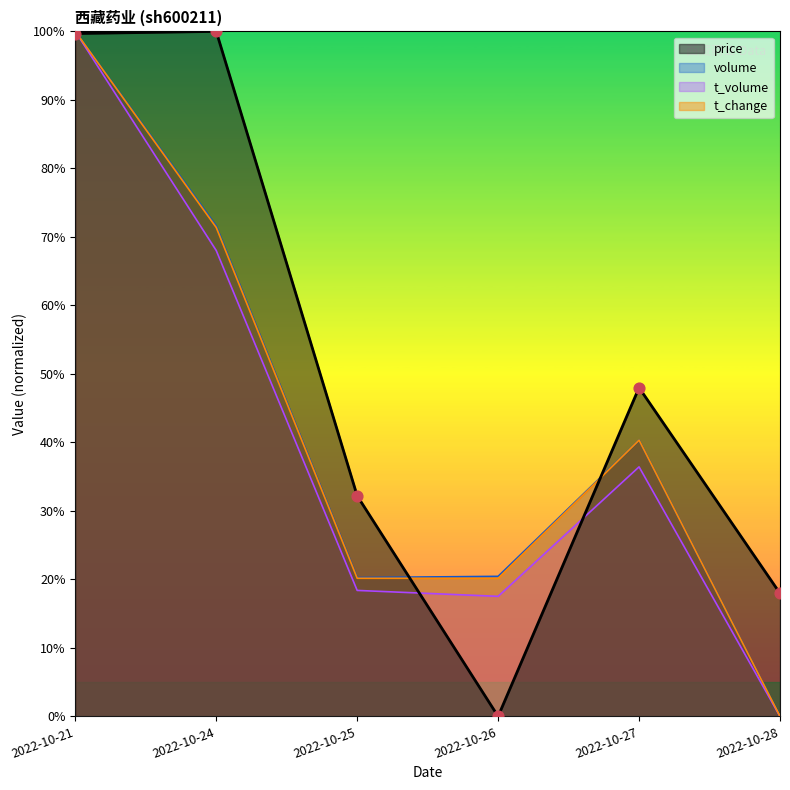

Which series has the largest total across all categories?

price